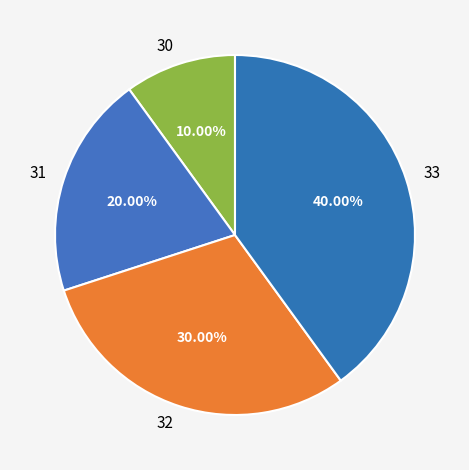

What percentage is NOT represented by 33?

60.0%